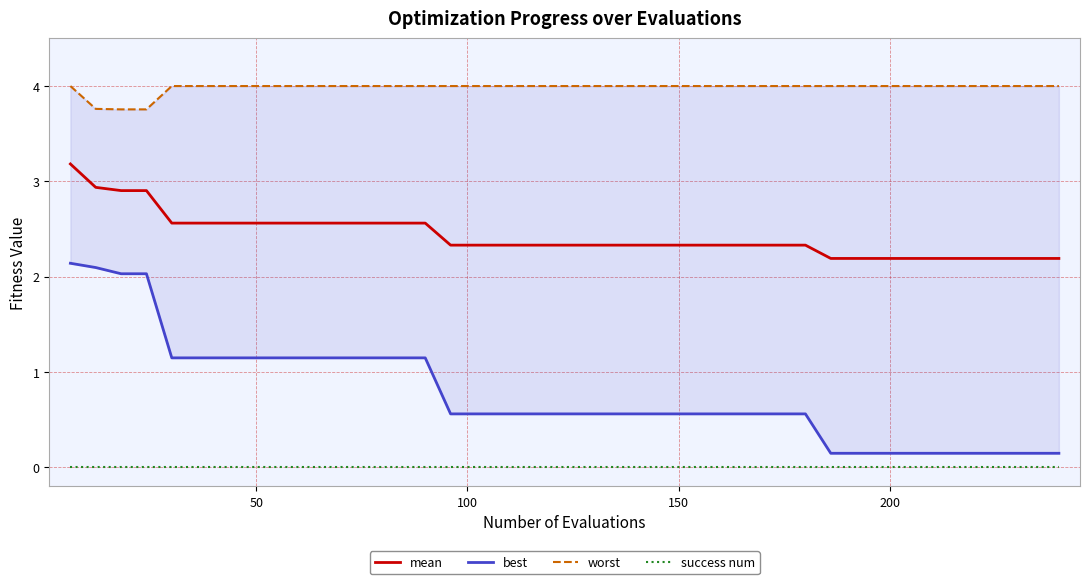

True or false: mean and success num cross at least once.

False